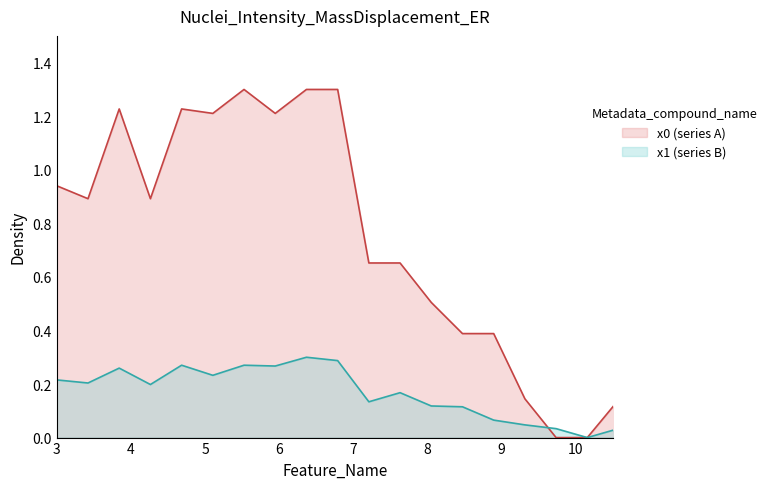

How many values in the x0 series exceed 0?

18